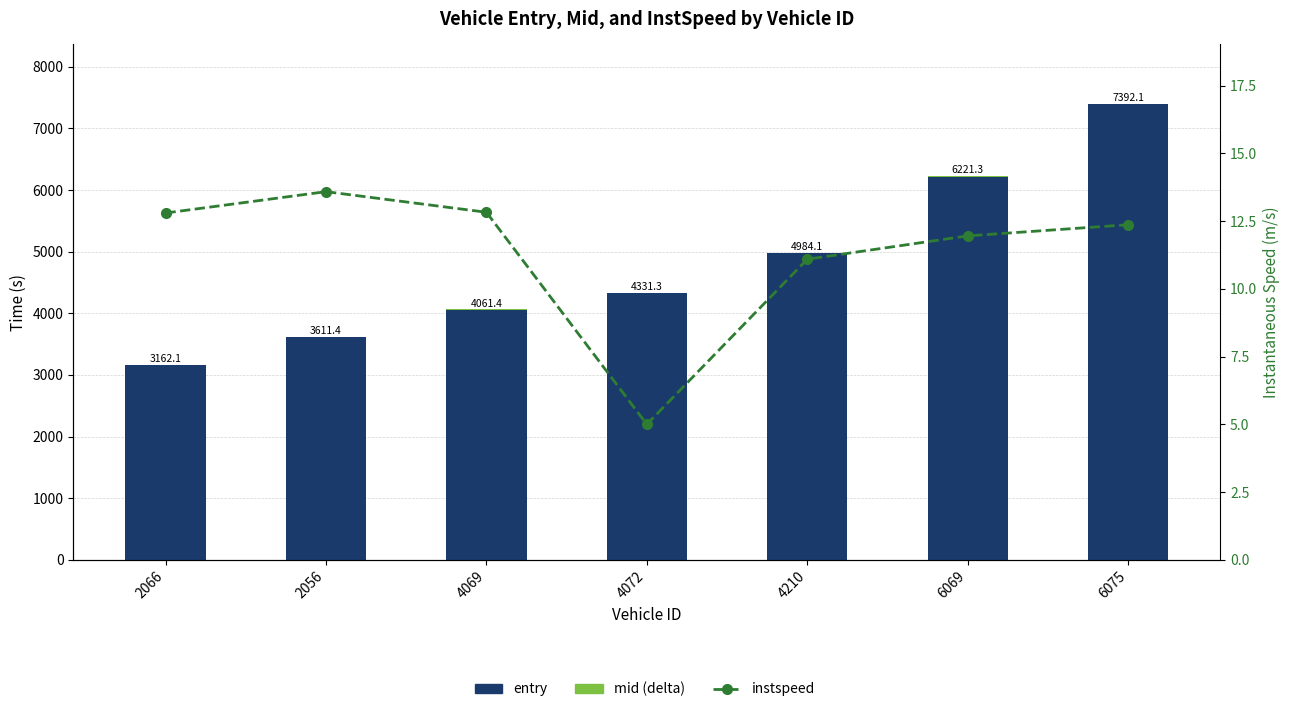

How many data points in instspeed are less than 12?

3